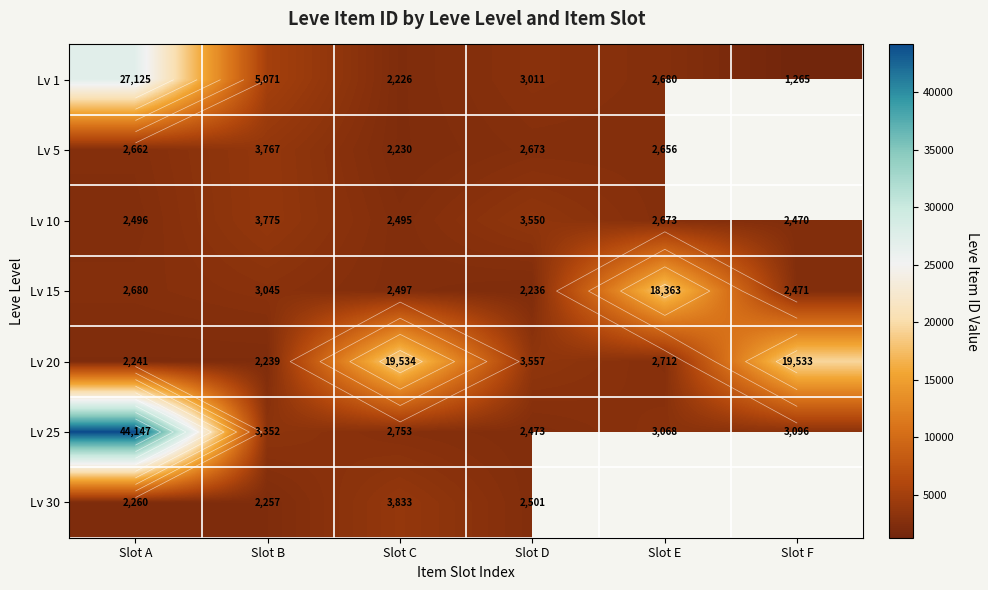

What is the difference between the maximum and minimum values in the Lv 25 series?

41674.0